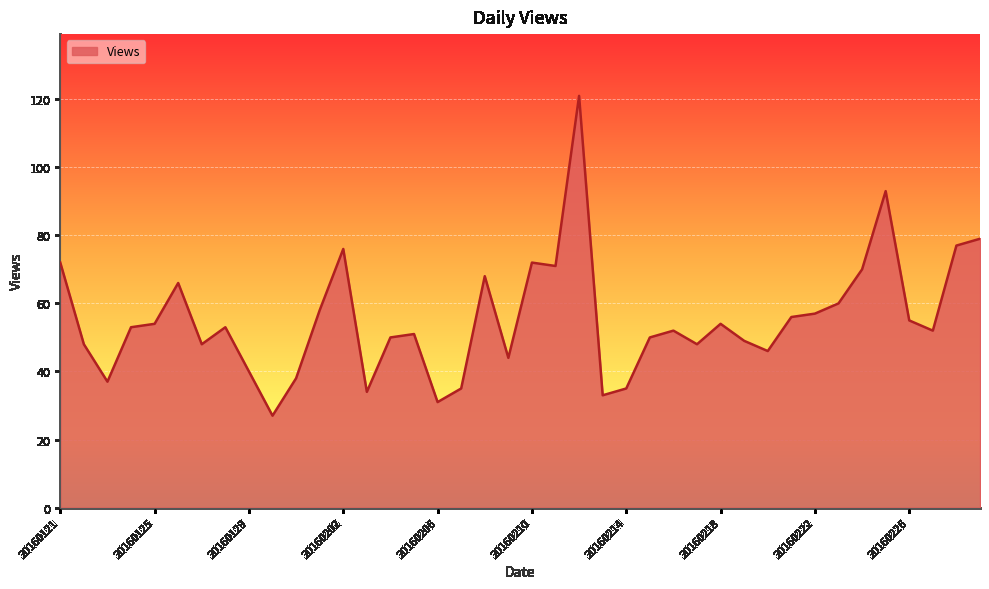

What is the difference between the maximum and minimum values?

94